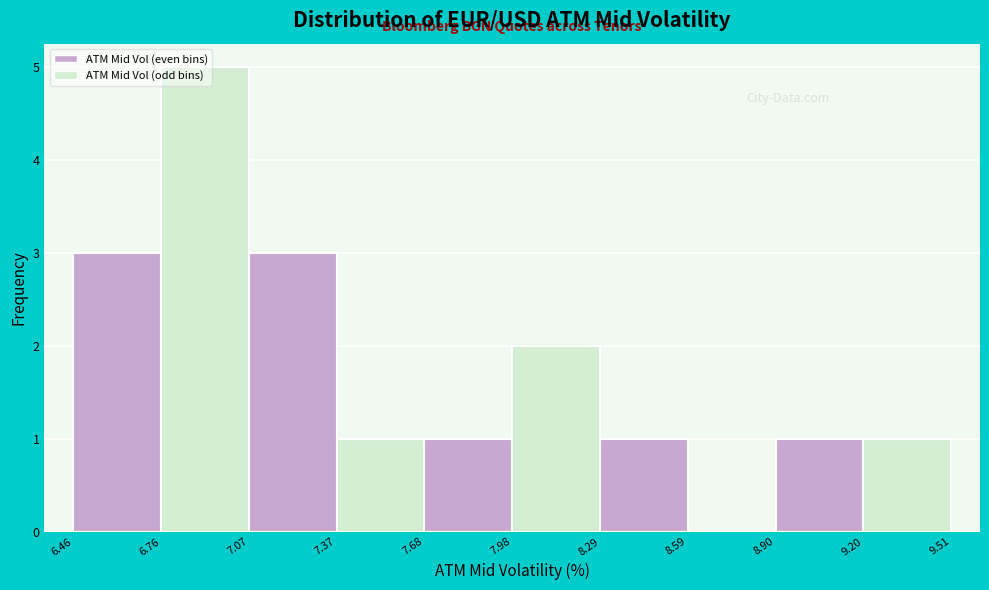

Reading left to right, list every bar in this chart as the range it spans on the x-axis followed by its height. The values are not printed on the chart, so give them approximately, as read against the axis.

6.46 to 6.76: 3
6.76 to 7.07: 5
7.07 to 7.37: 3
7.37 to 7.68: 1
7.68 to 7.98: 1
7.98 to 8.29: 2
8.29 to 8.59: 1
8.59 to 8.90: 0
8.90 to 9.20: 1
9.20 to 9.51: 1